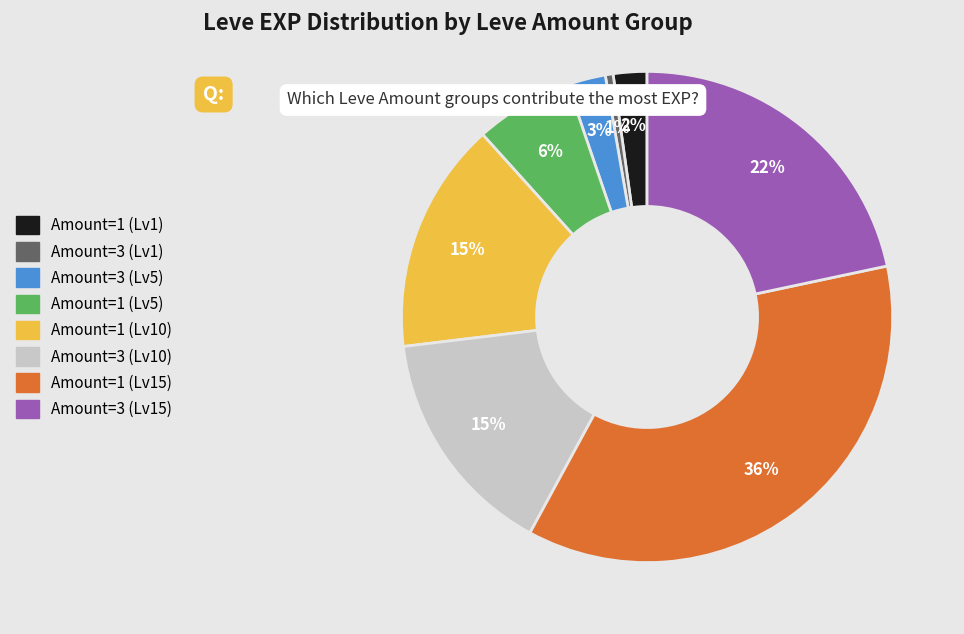

Is there a majority slice in this chart?

No